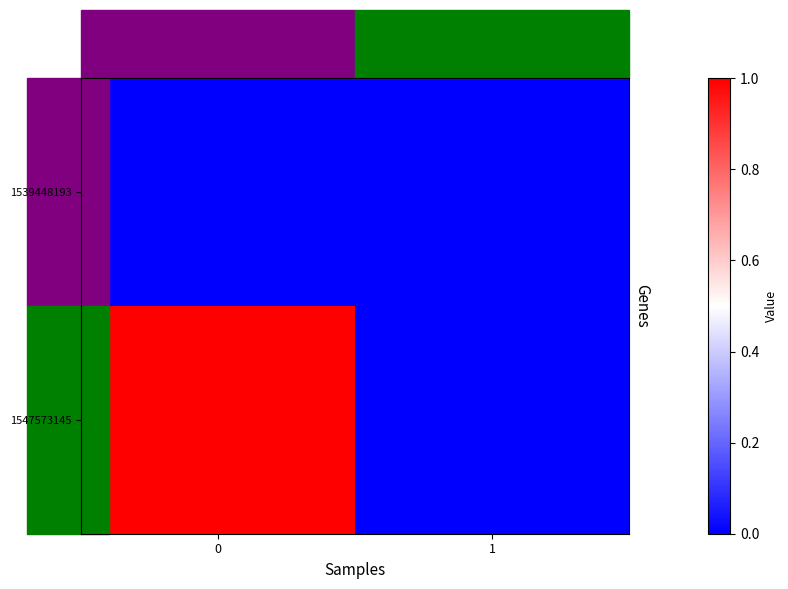

Rank the series by their maximum value, from lowest to highest.

1539448193, 1547573145